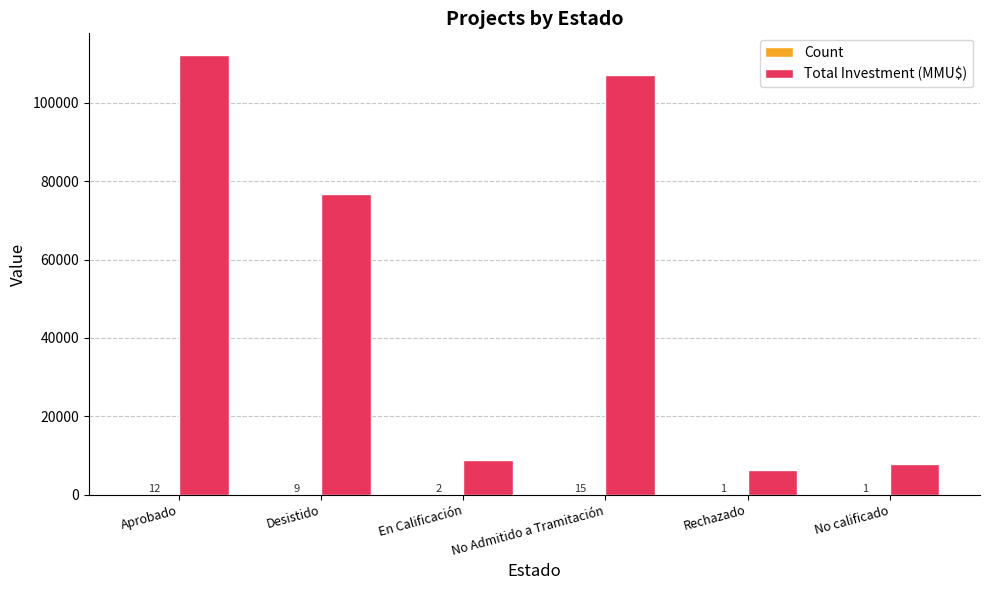

What is the greatest value displayed?

112125